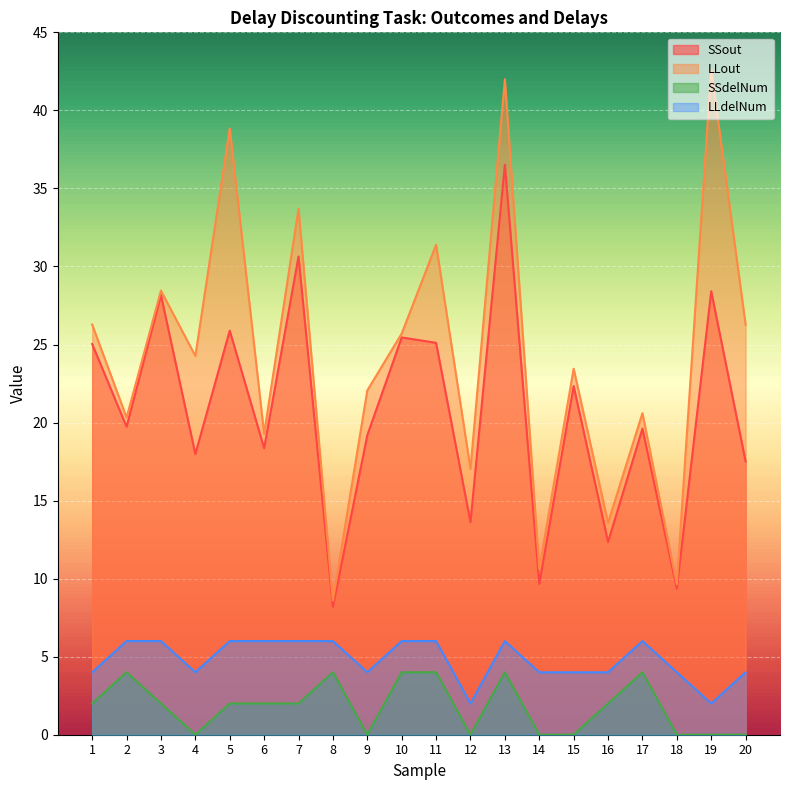

What is the difference between the maximum and second lowest values in the SSdelNum series?

4.0